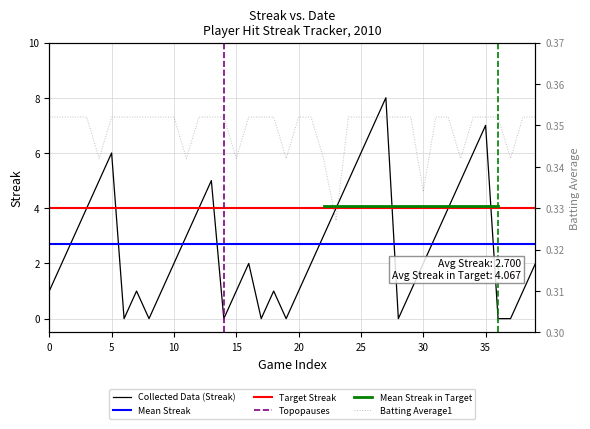

What is the difference between the second highest and minimum values in the Streak series?

7.0